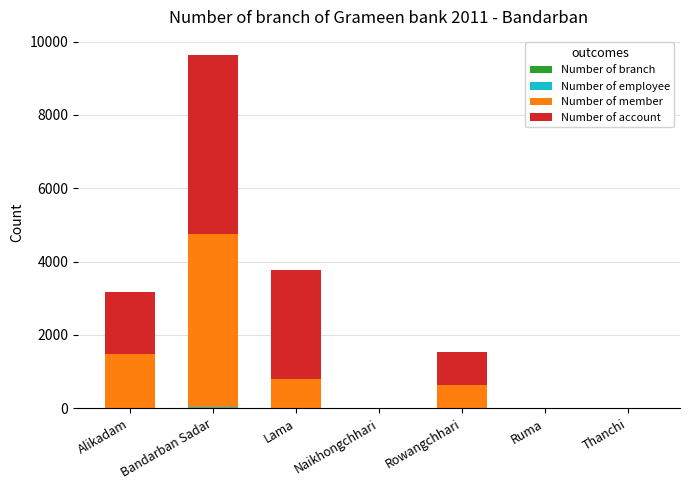

At which category is the sum across all series the highest?

Bandarban Sadar